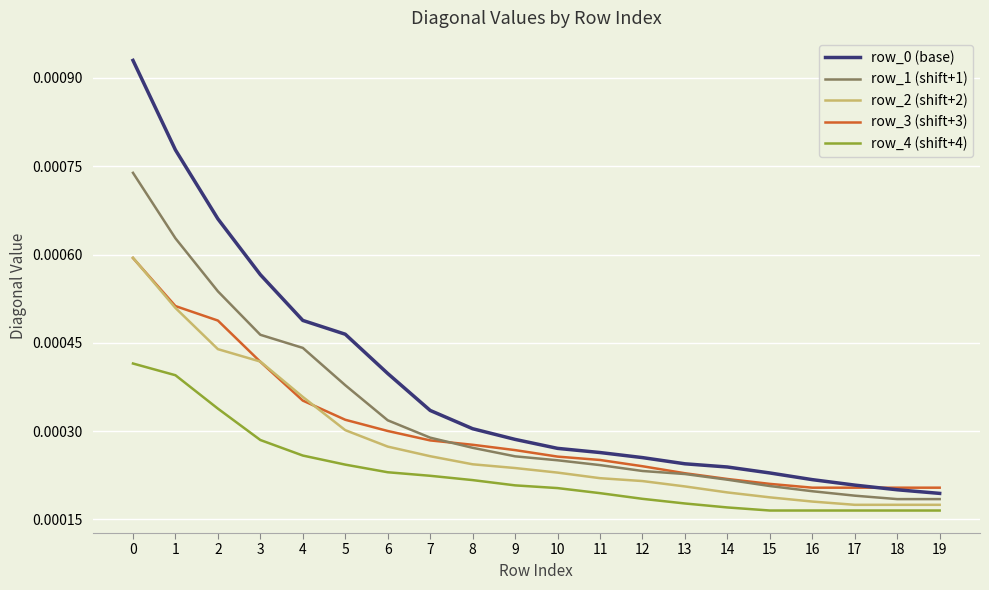

How many lines are shown in the chart?

5